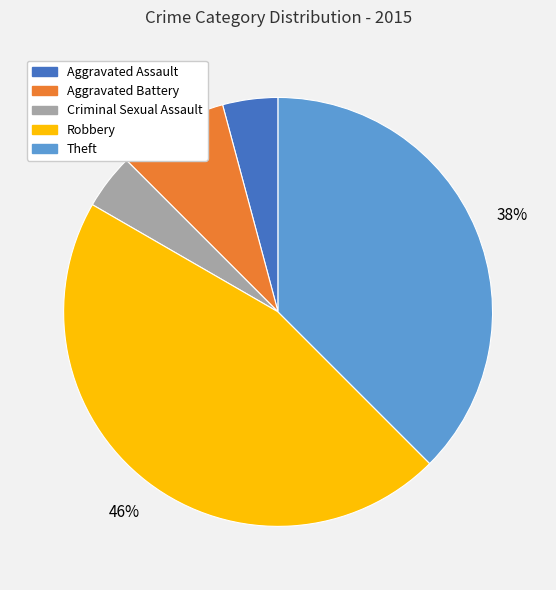

Which category has the biggest portion of the pie?

Robbery